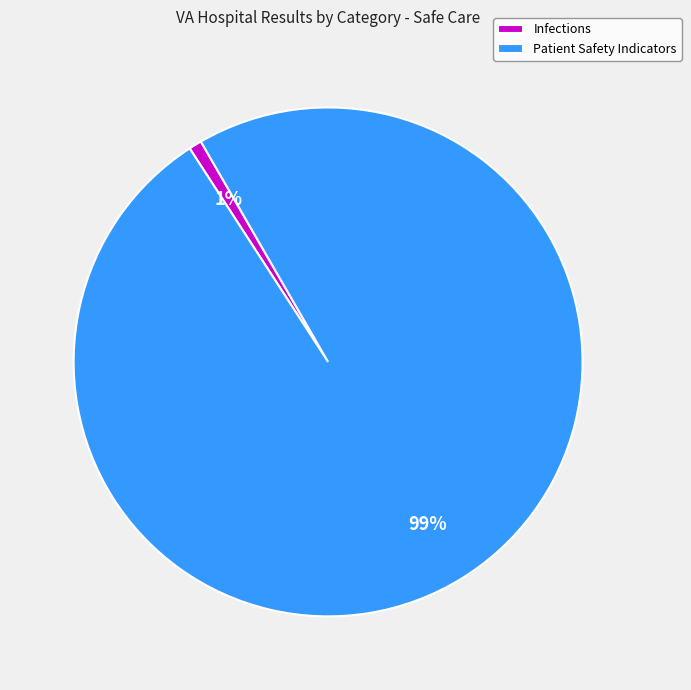

Which has a higher value, Patient Safety Indicators or Infections?

Patient Safety Indicators